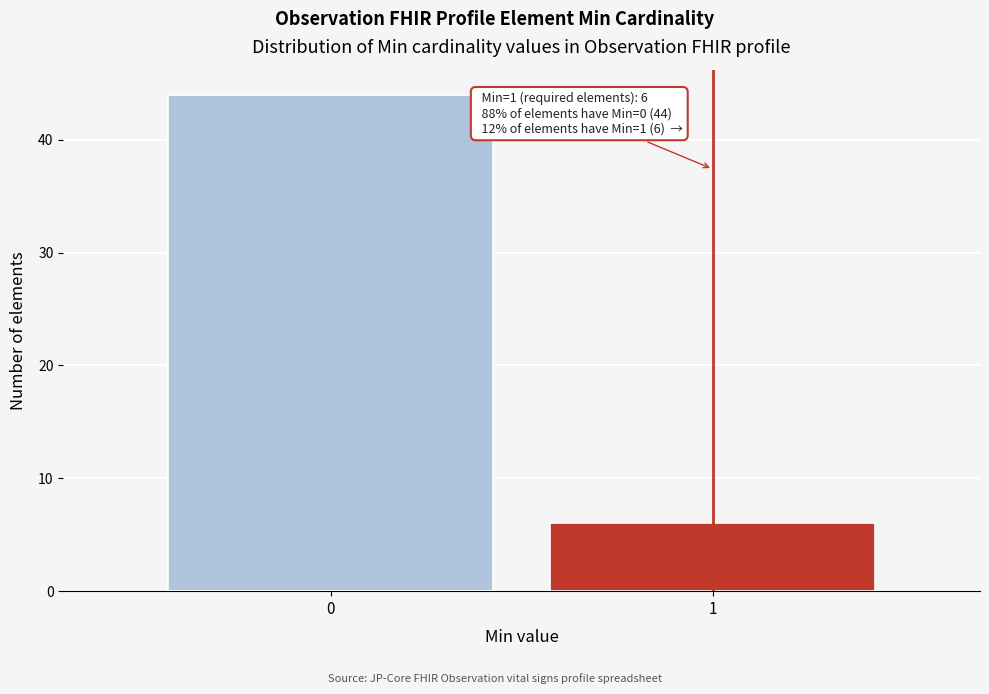

Reading right to left, extract all data points from this chart.

1=6	0=44